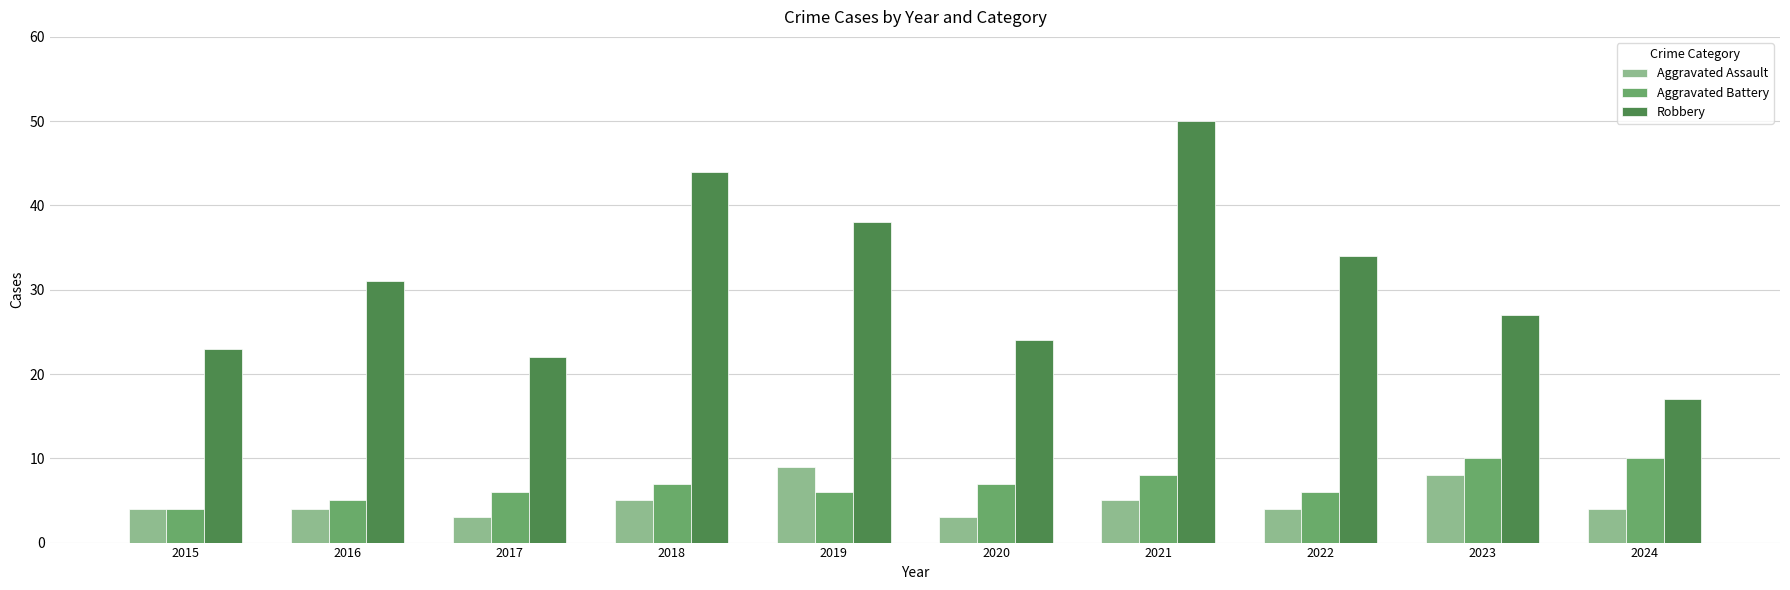

Is the value of Robbery at 2018 greater than the value of Aggravated Assault at 2022?

Yes